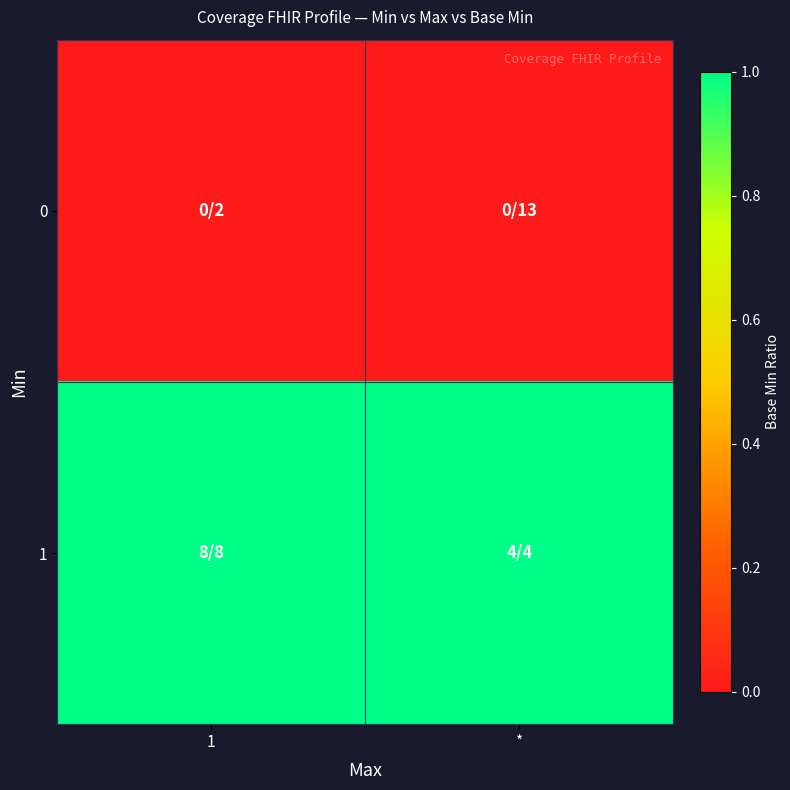

How many distinct data groups are displayed?

2